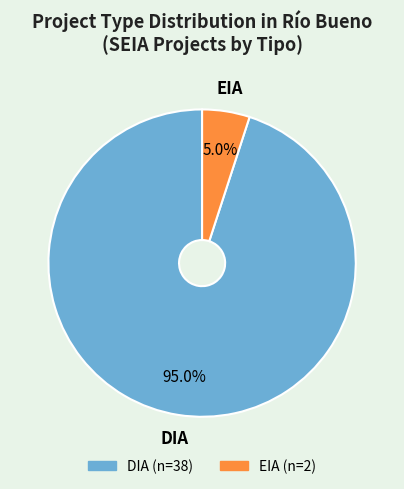

What percentage is NOT represented by EIA?

95.0%